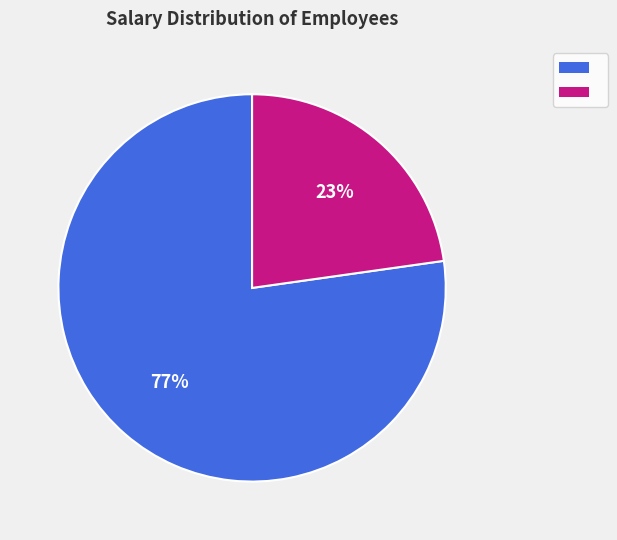

To the nearest percent, what is the difference between the largest and smallest slice percentages?

54%